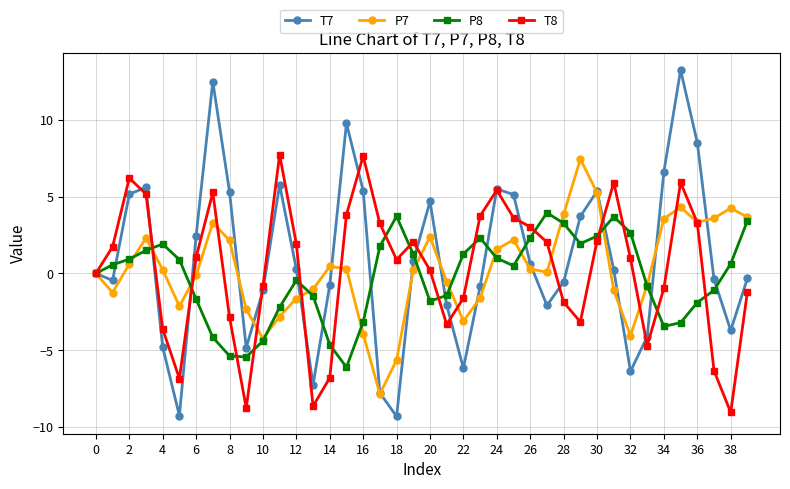

What is the value of the T7 point at the 12th from the left?

5.8